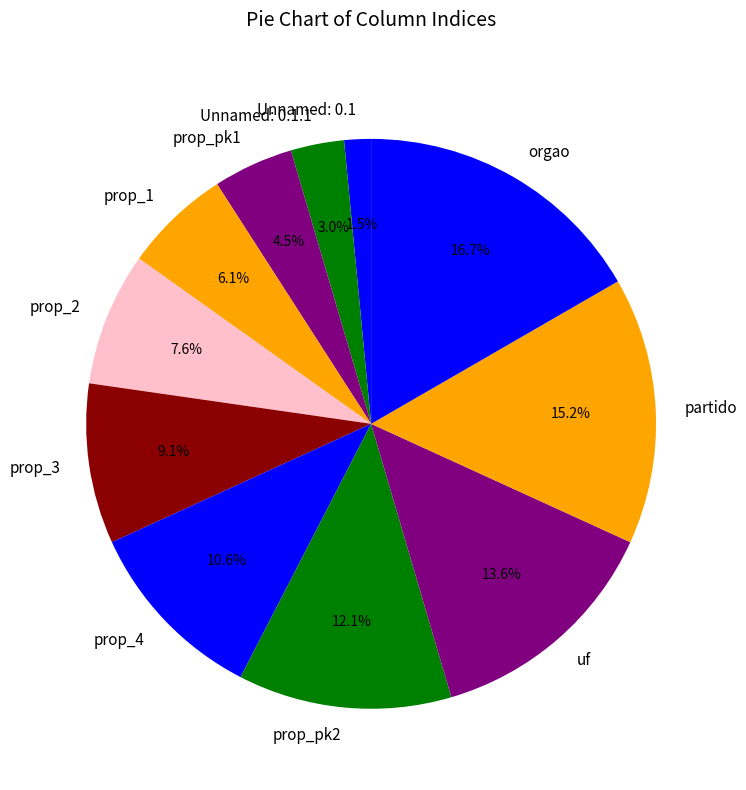

Count the number of slices in the pie.

11